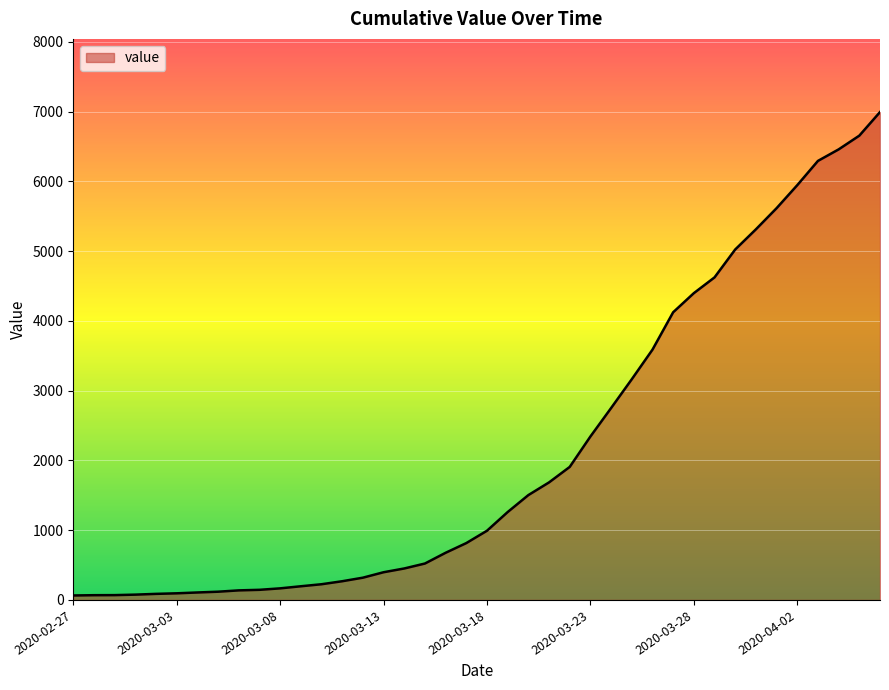

What is the greatest value displayed?

6994